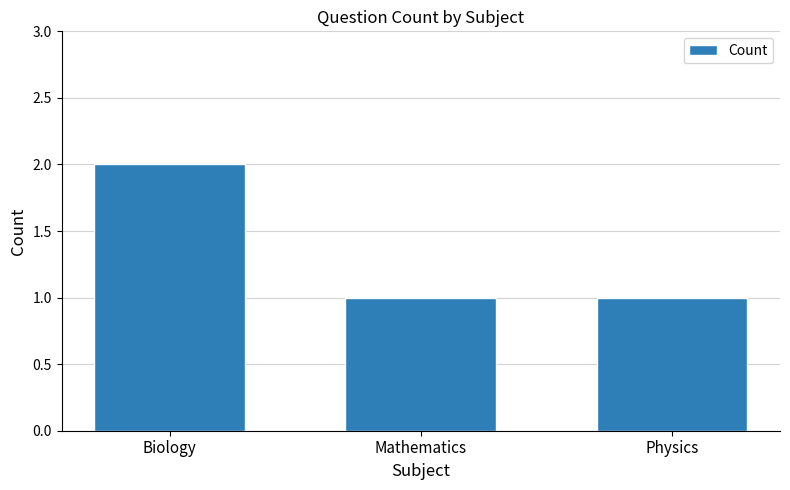

Approximately how many times larger is the value at Mathematics compared to Biology?

0.5